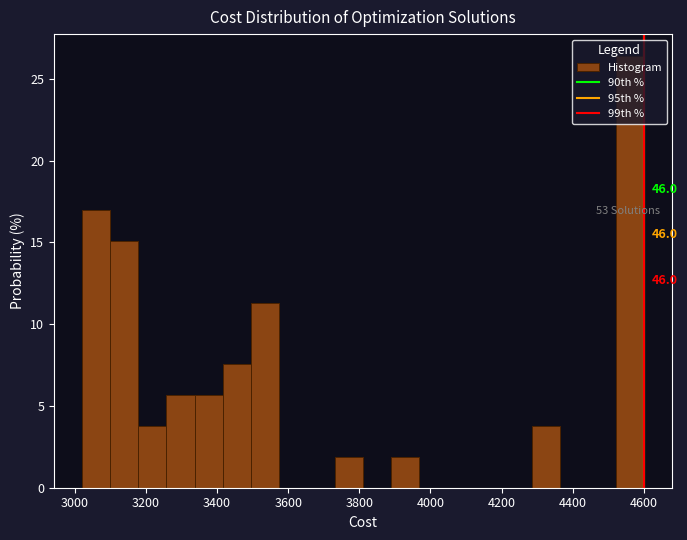

Read against the x-axis, roughly where is the centre of the tallest bar?

4560